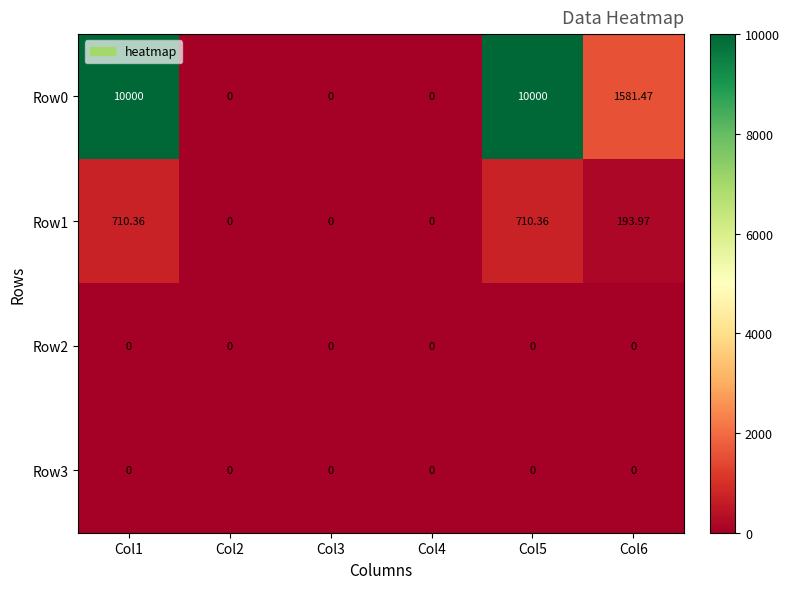

Which series has the largest range (max minus min)?

Row0